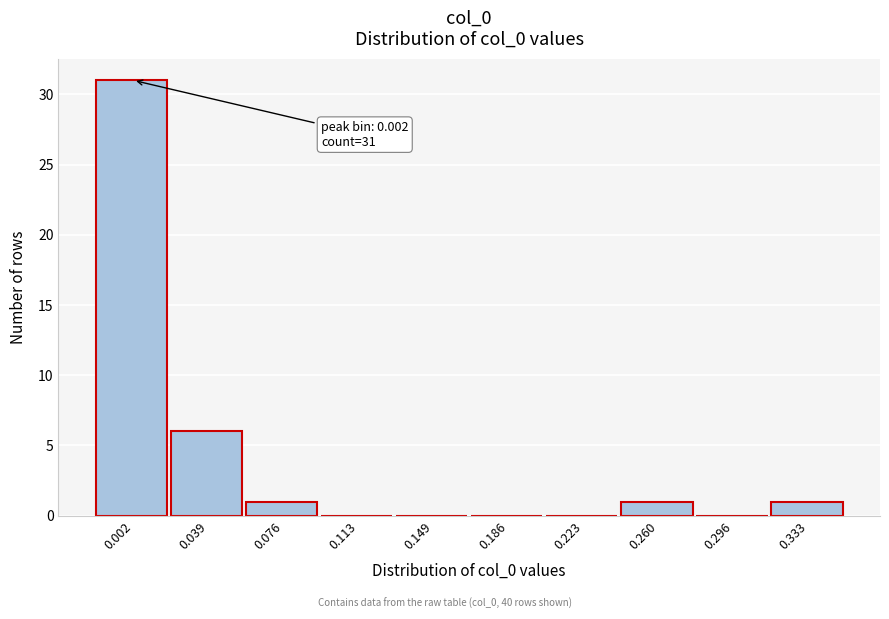

Reading right to left, list all the values displayed in this chart.

0.333=1	0.296=0	0.260=1	0.223=0	0.186=0	0.149=0	0.113=0	0.076=1	0.039=6	0.002=31